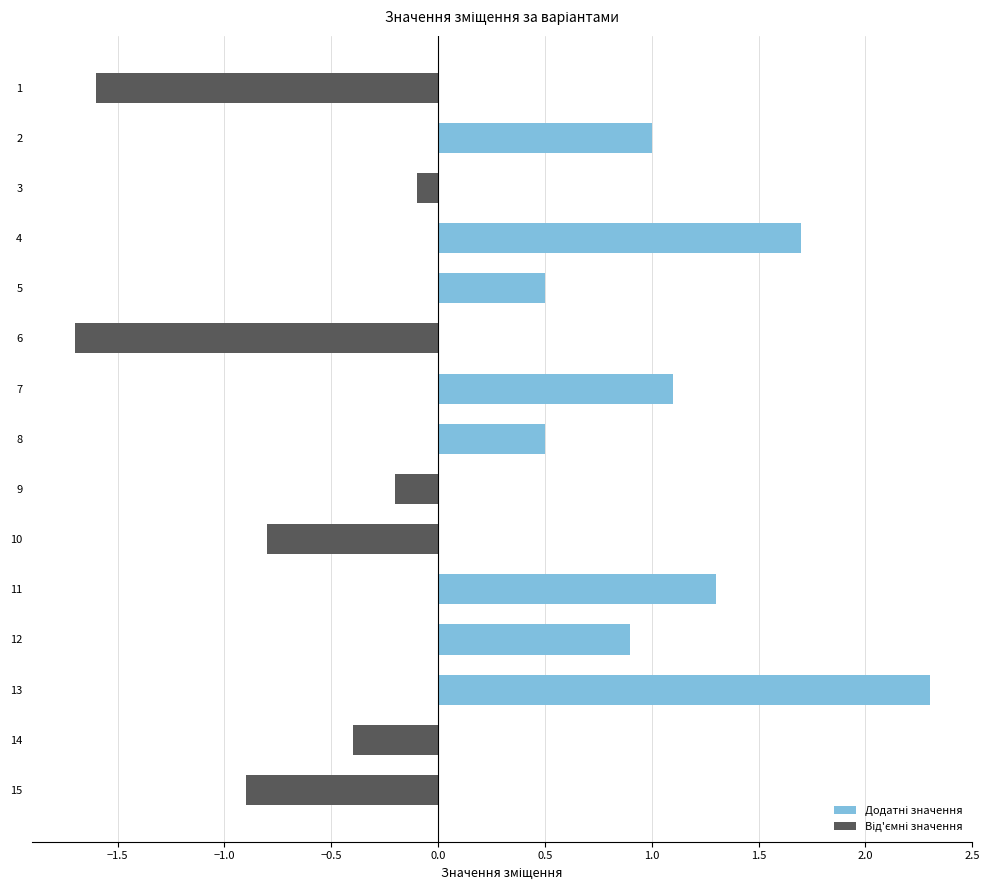

The chart shows a value of 0.5 at 12. True or false?

False